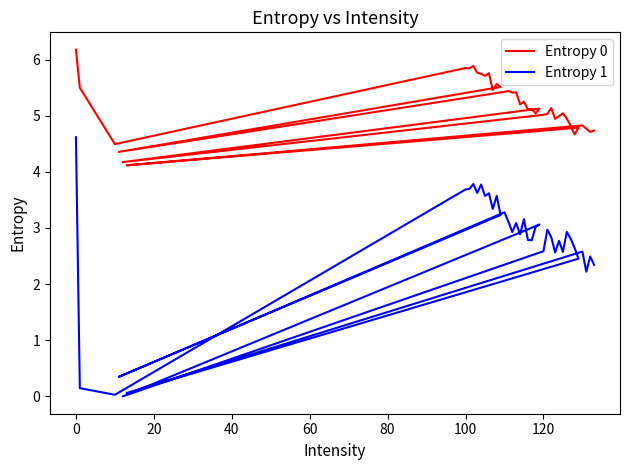

What is the maximum value for Entropy 0?

6.2